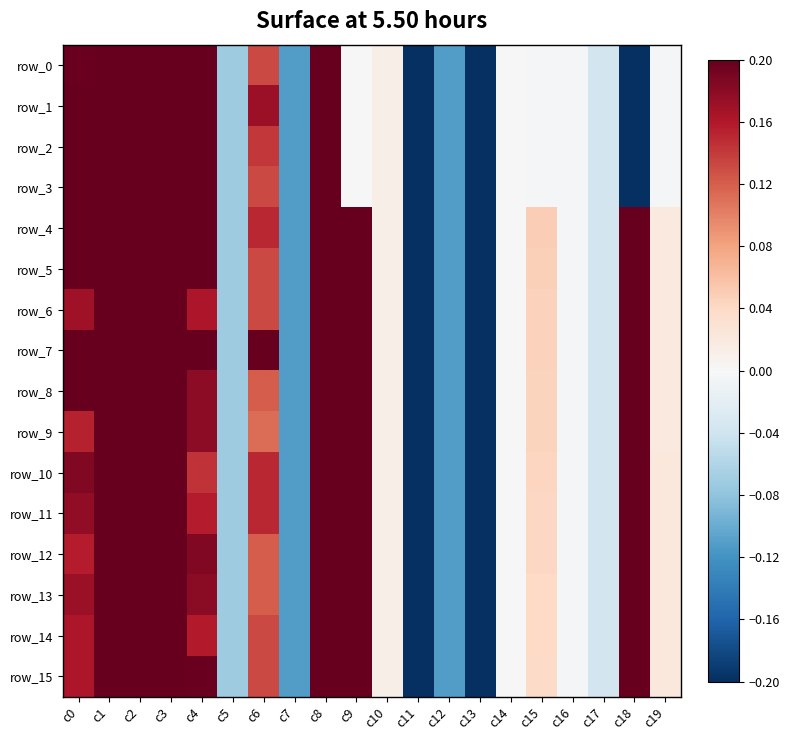

What is the difference between the row_4 values at c1 and c0?

0.7